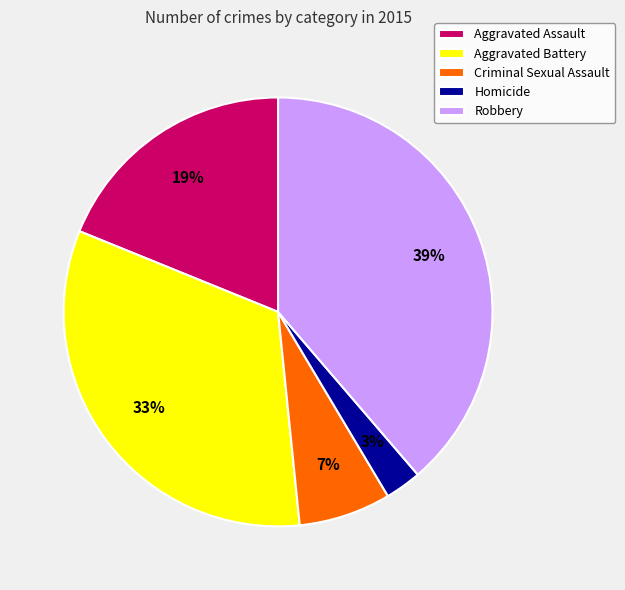

Do Robbery and Homicide together represent more than half of the pie?

No